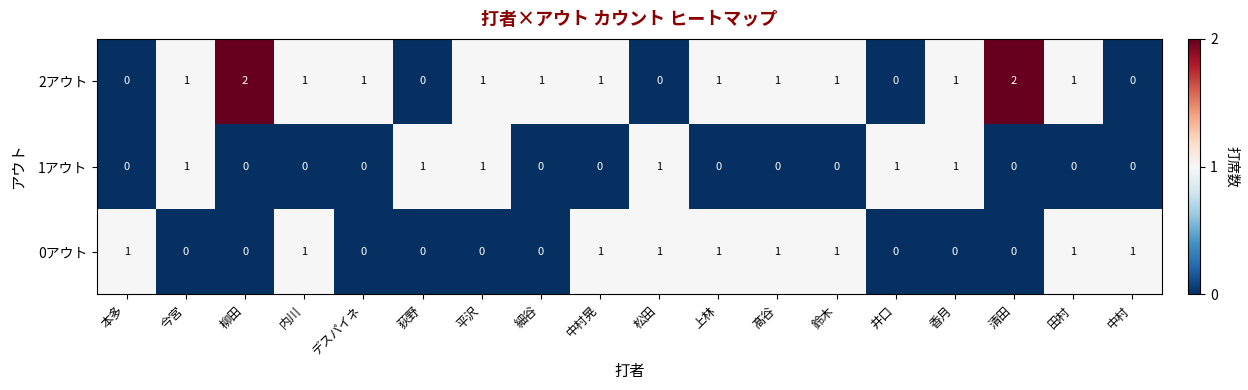

How many distinct data groups are displayed?

3